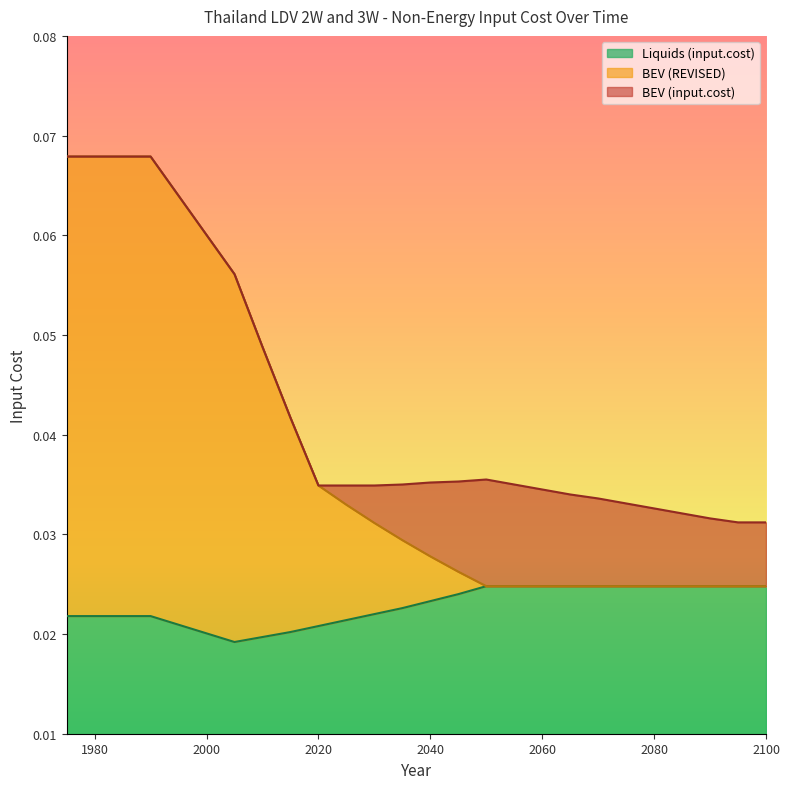

Is it true that Liquids (input.cost) equals 0.0 at 2080?

False